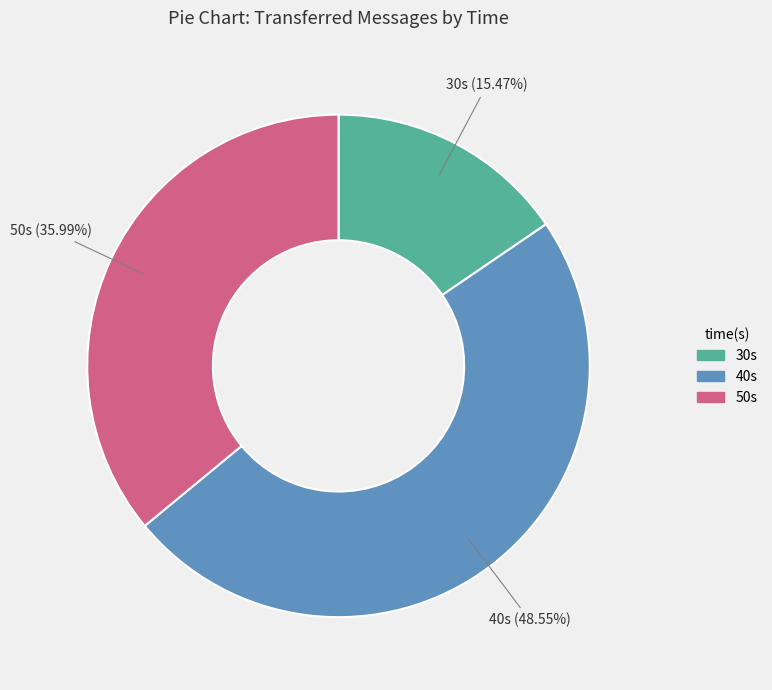

Is there any slice that represents more than half of the pie?

No